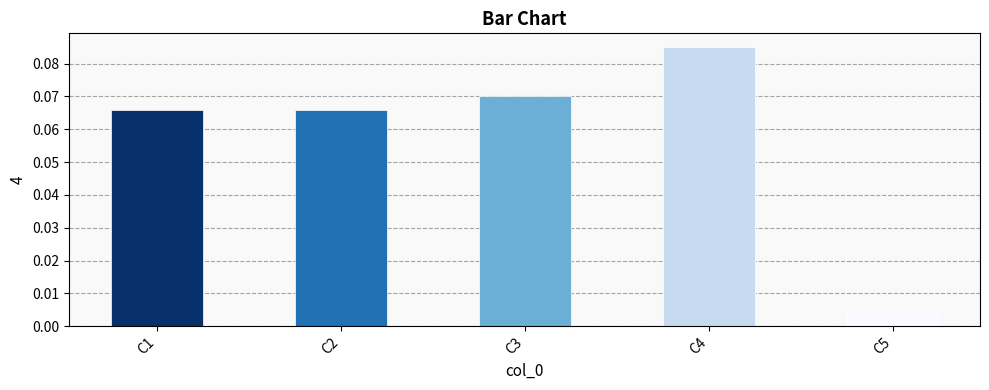

Which label corresponds to the smallest value in the chart?

C5